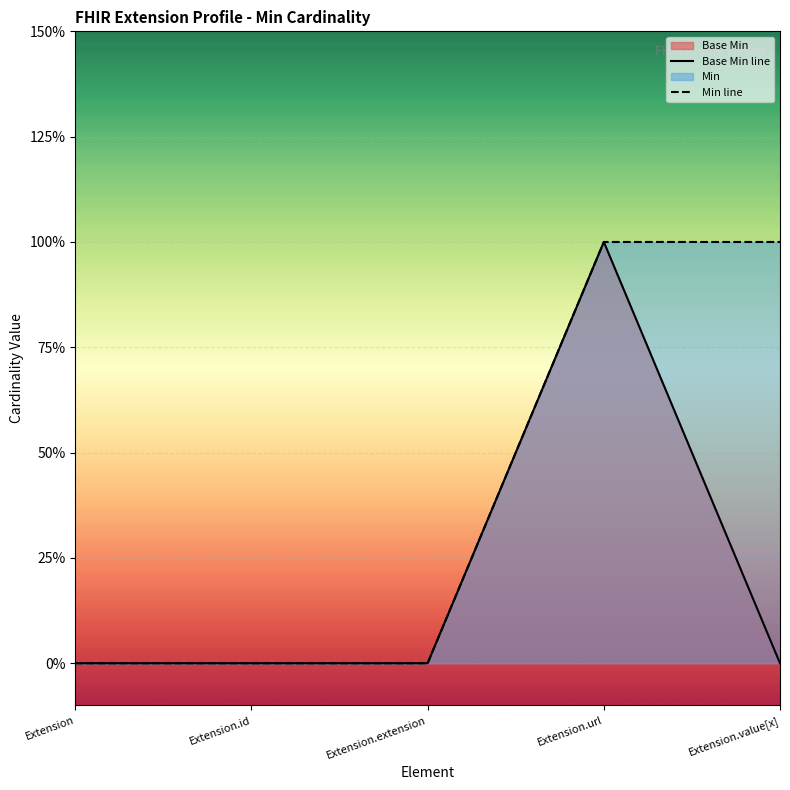

List the labels in order of Min line value, smallest first.

Extension, Extension.id, Extension.extension, Extension.url, Extension.value[x]